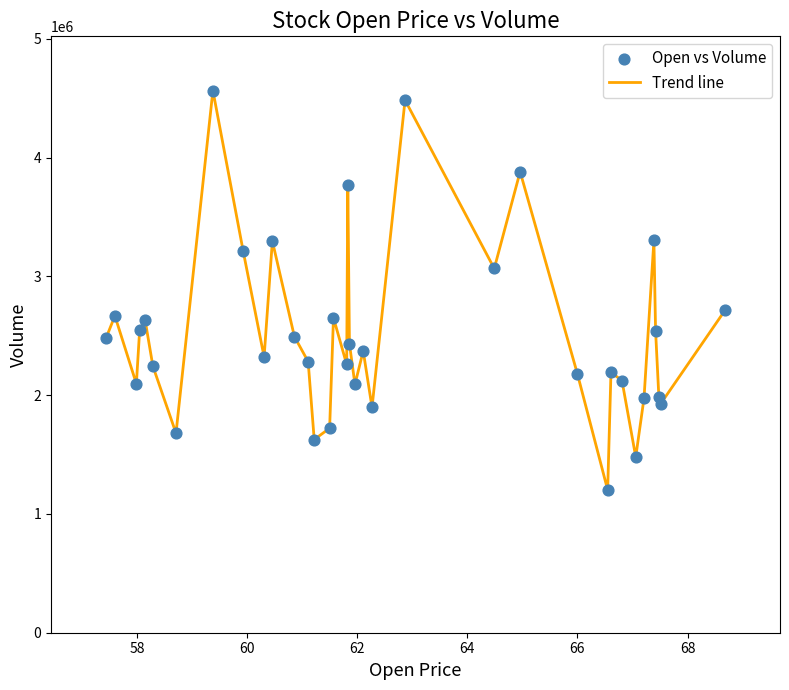

What is the minimum value shown in the chart?

1202000